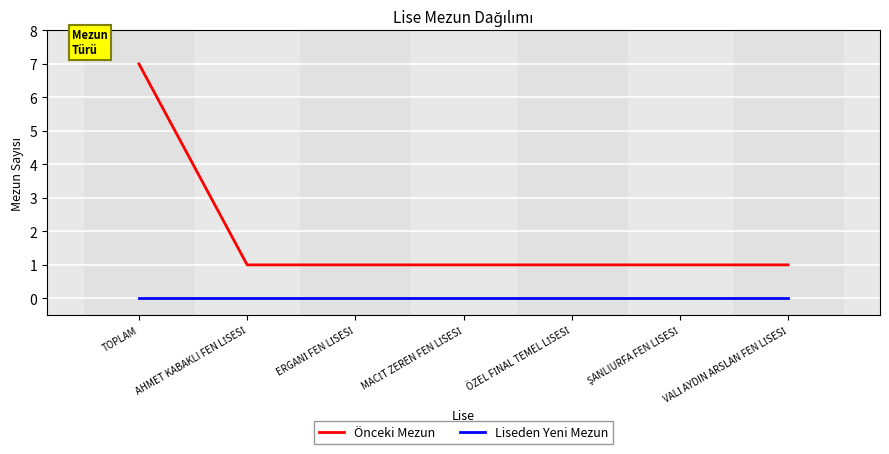

What is the highest value of the Önceki Mezun series?

7